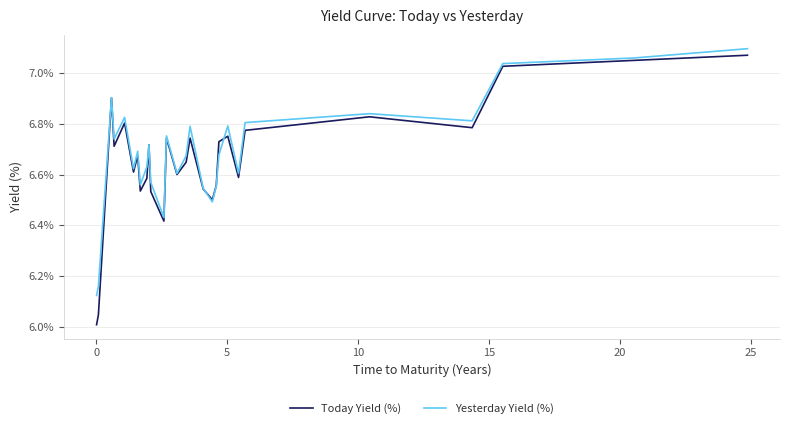

Which series has the largest range (max minus min)?

Today Yield (%)